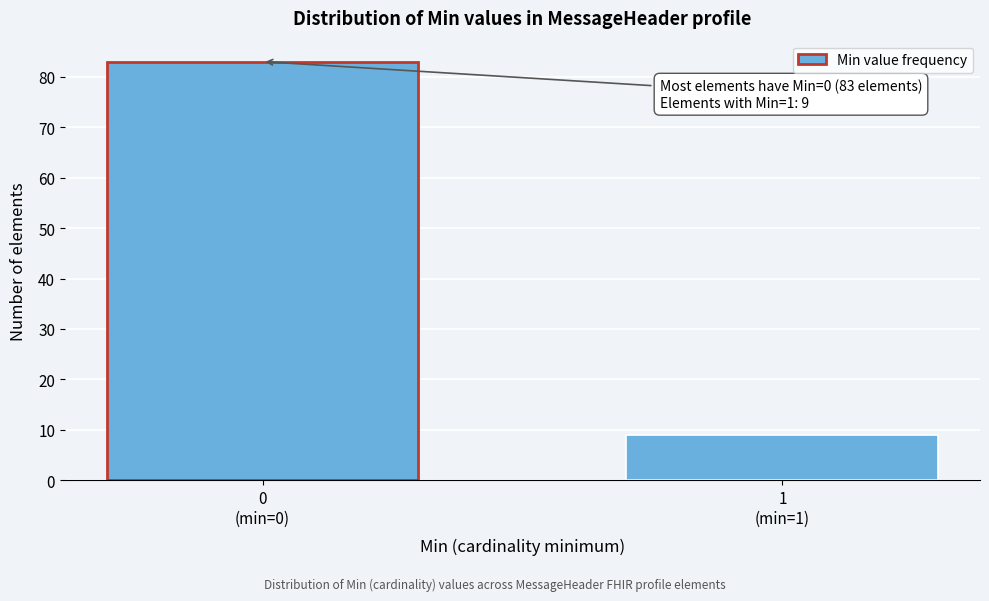

Reading left to right, transcribe all the data shown in this chart.

83	9